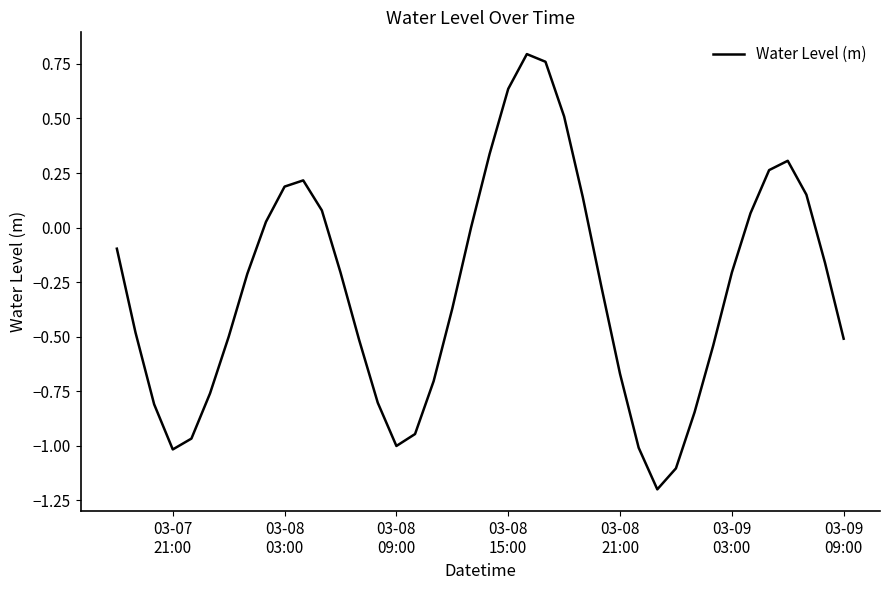

What is the difference between the maximum and minimum values?

2.0